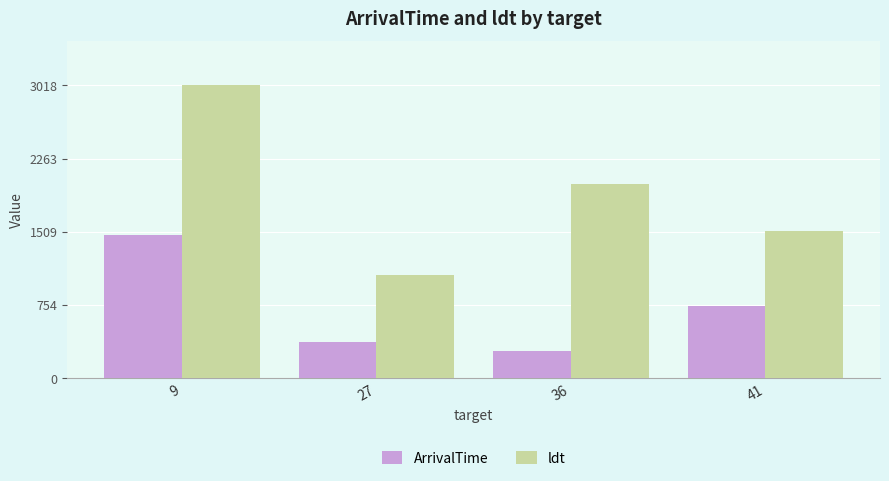

What is the spread (max minus min) of values at 27?

693